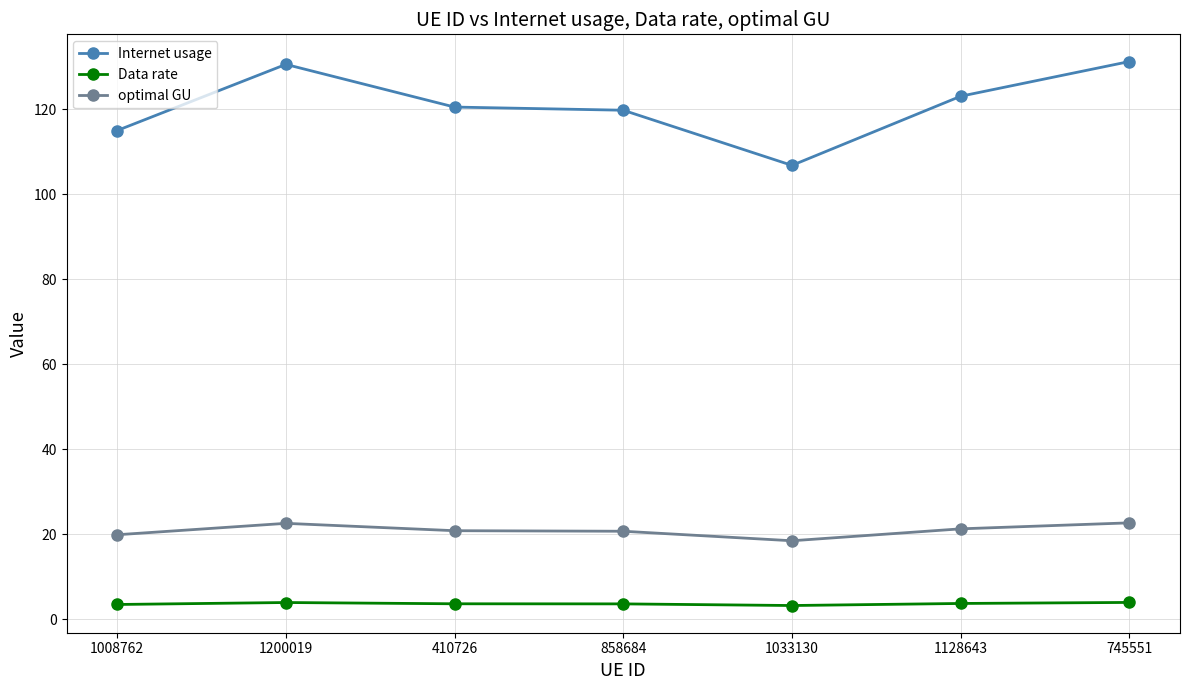

Which series has the largest range (max minus min)?

Internet usage